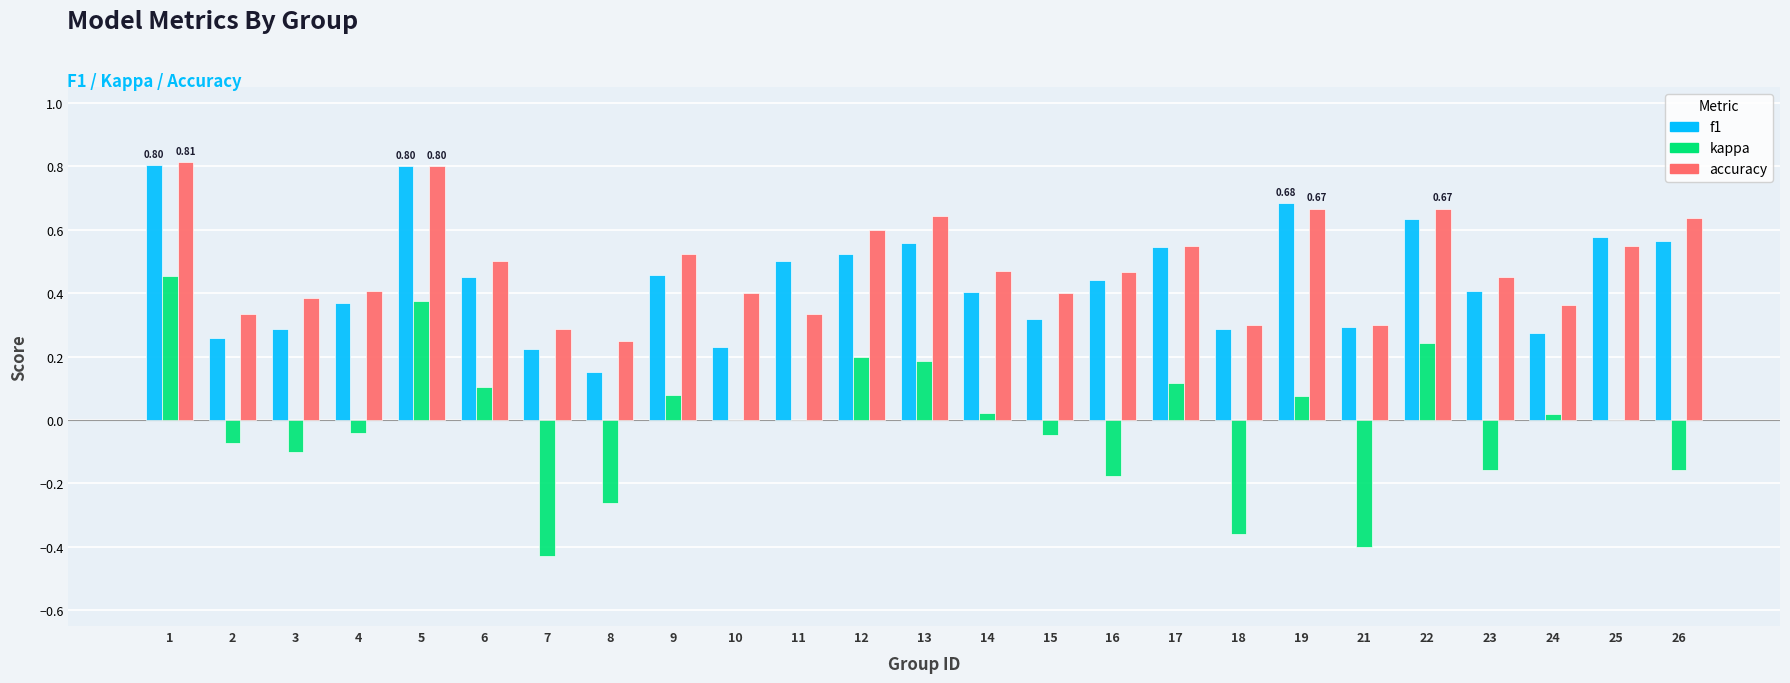

Between 9 and 18, which series saw the biggest shift?

kappa